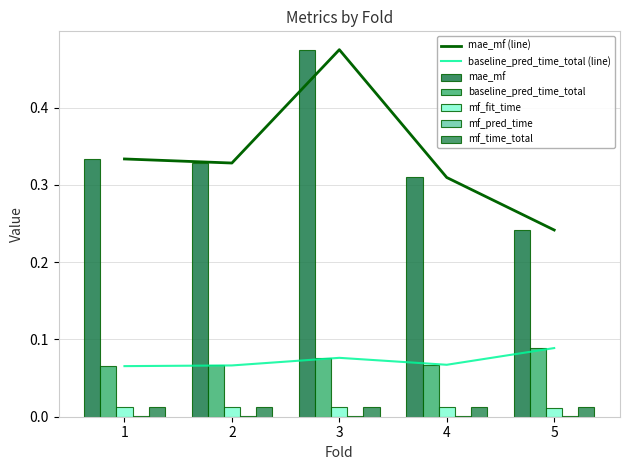

What is the highest value of the mae_mf series?

0.5